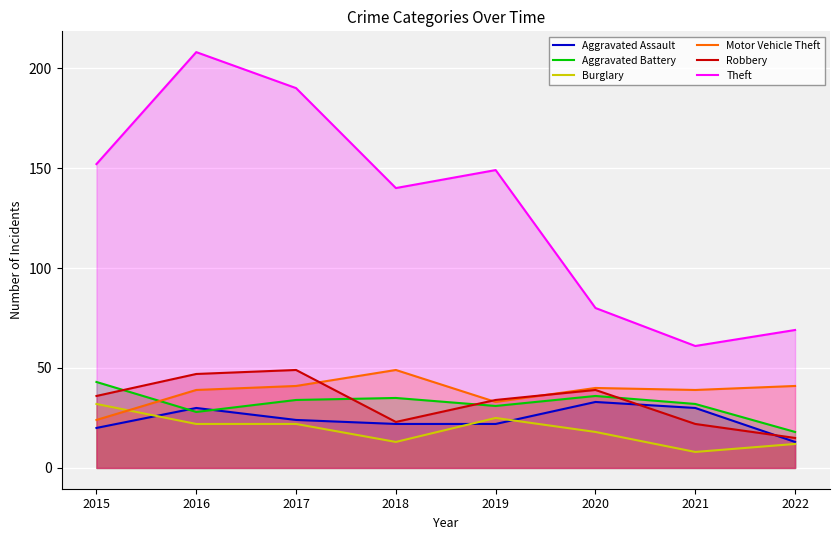

What is the difference between the second highest and second lowest values in the Burglary series?

13